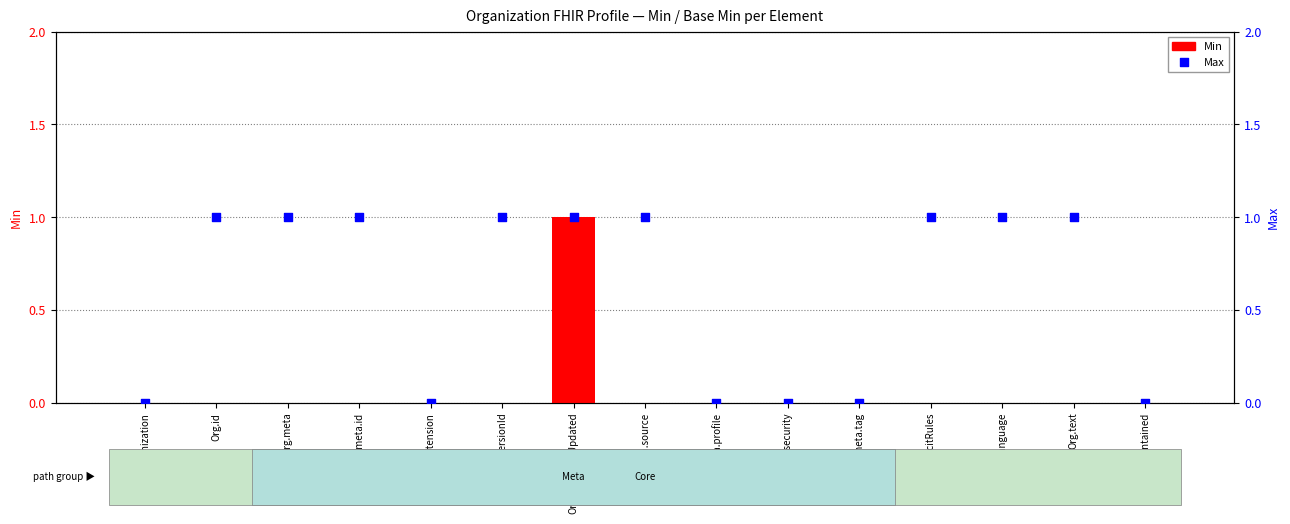

At which category is the sum across all series the highest?

Org.meta.lastUpdated